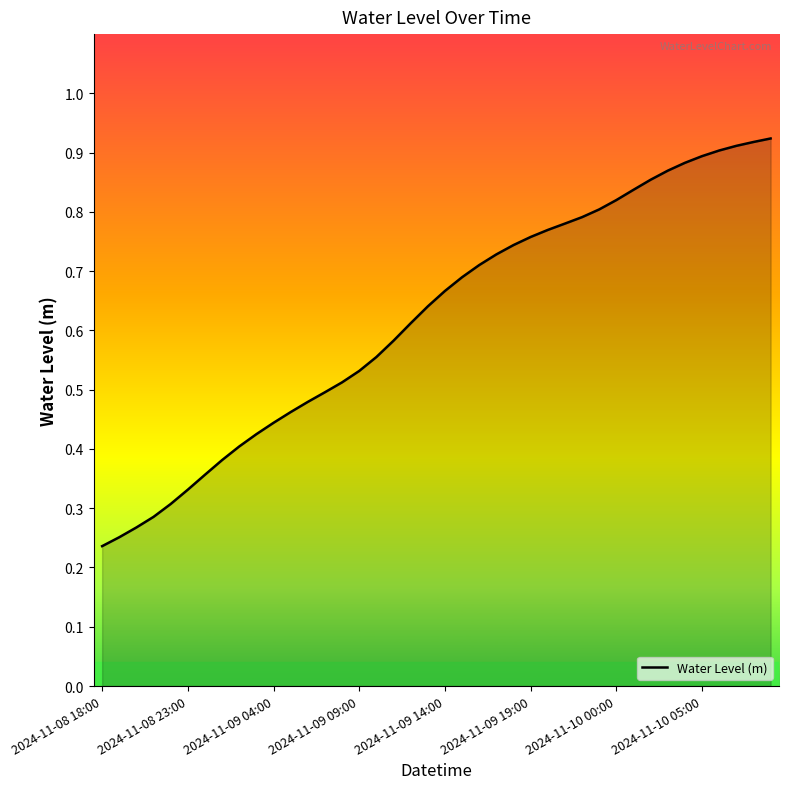

Which label corresponds to the smallest value in the chart?

2024-11-08 18:00